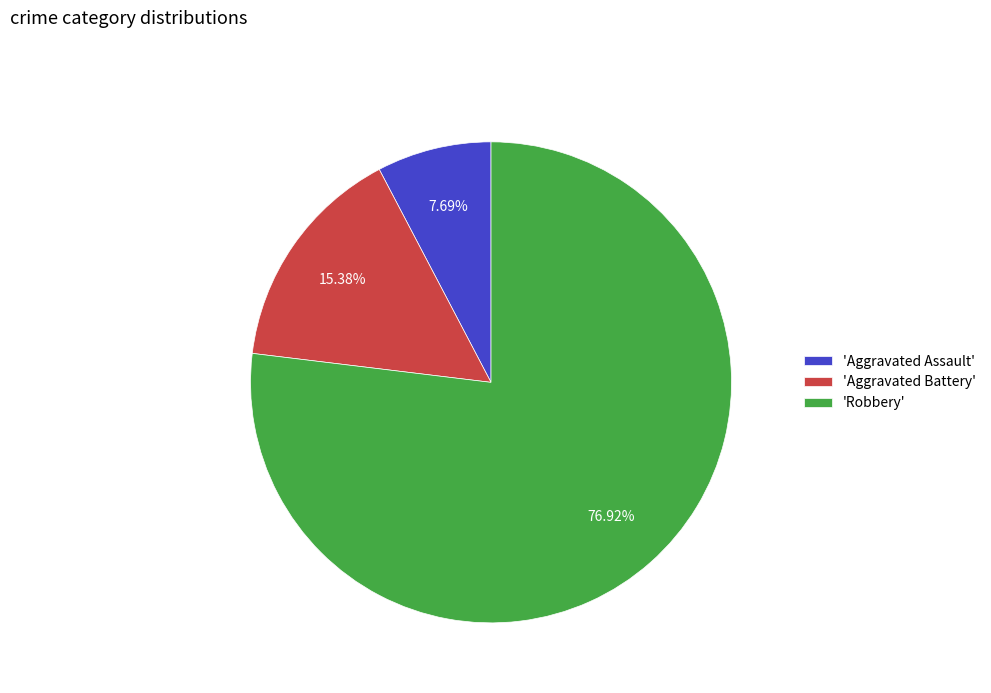

Rank the categories by value from lowest to highest.

'Aggravated Assault', 'Aggravated Battery', 'Robbery'